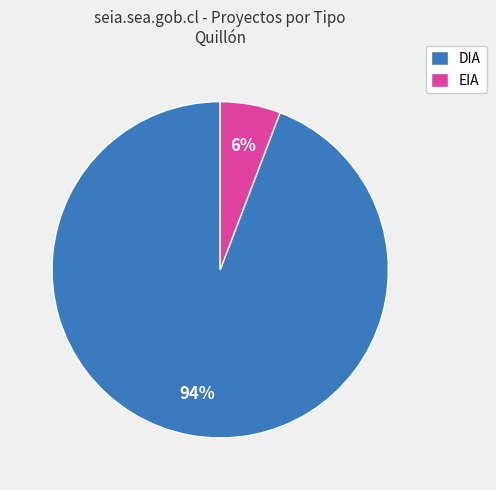

What percentage is the EIA slice, to the nearest percent?

6%